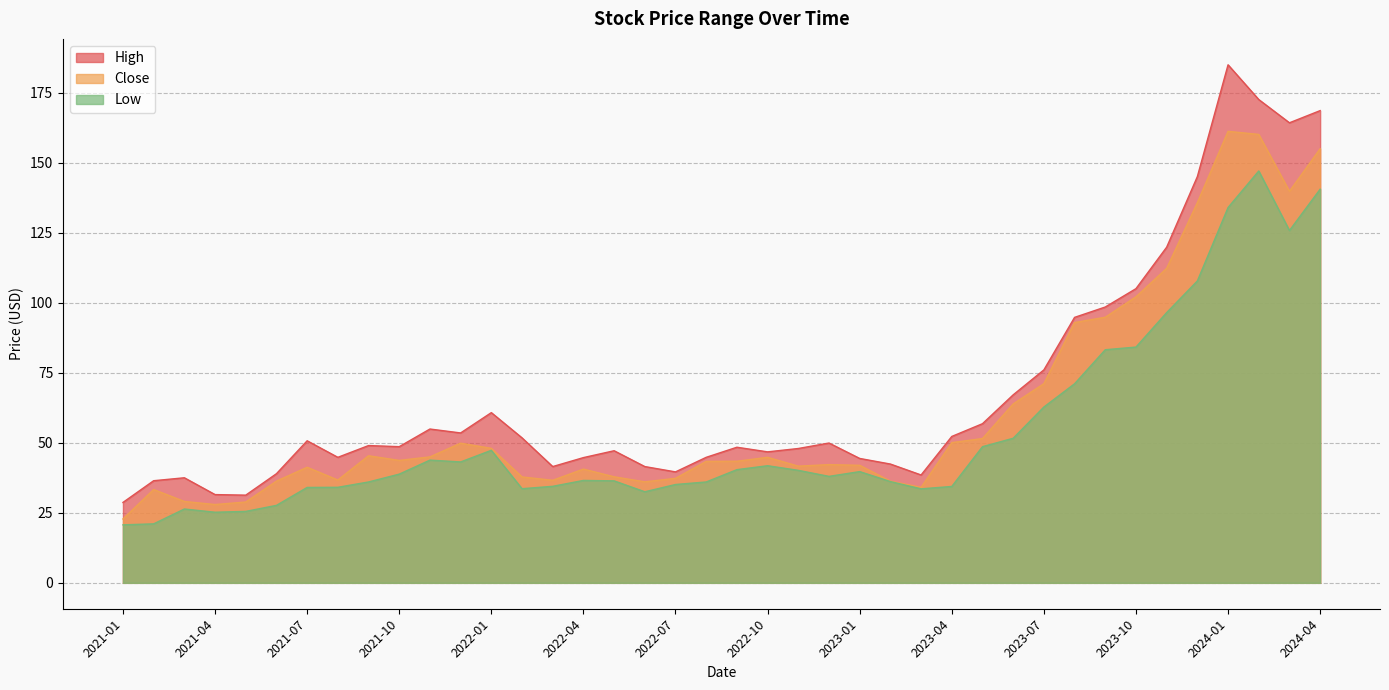

What is the total value across all series at 2023-04?

136.7